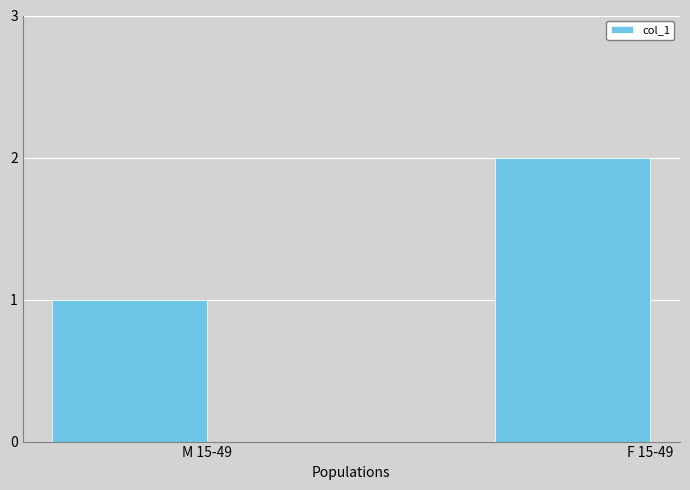

What is the label of the 1st bar from the right?

F 15-49